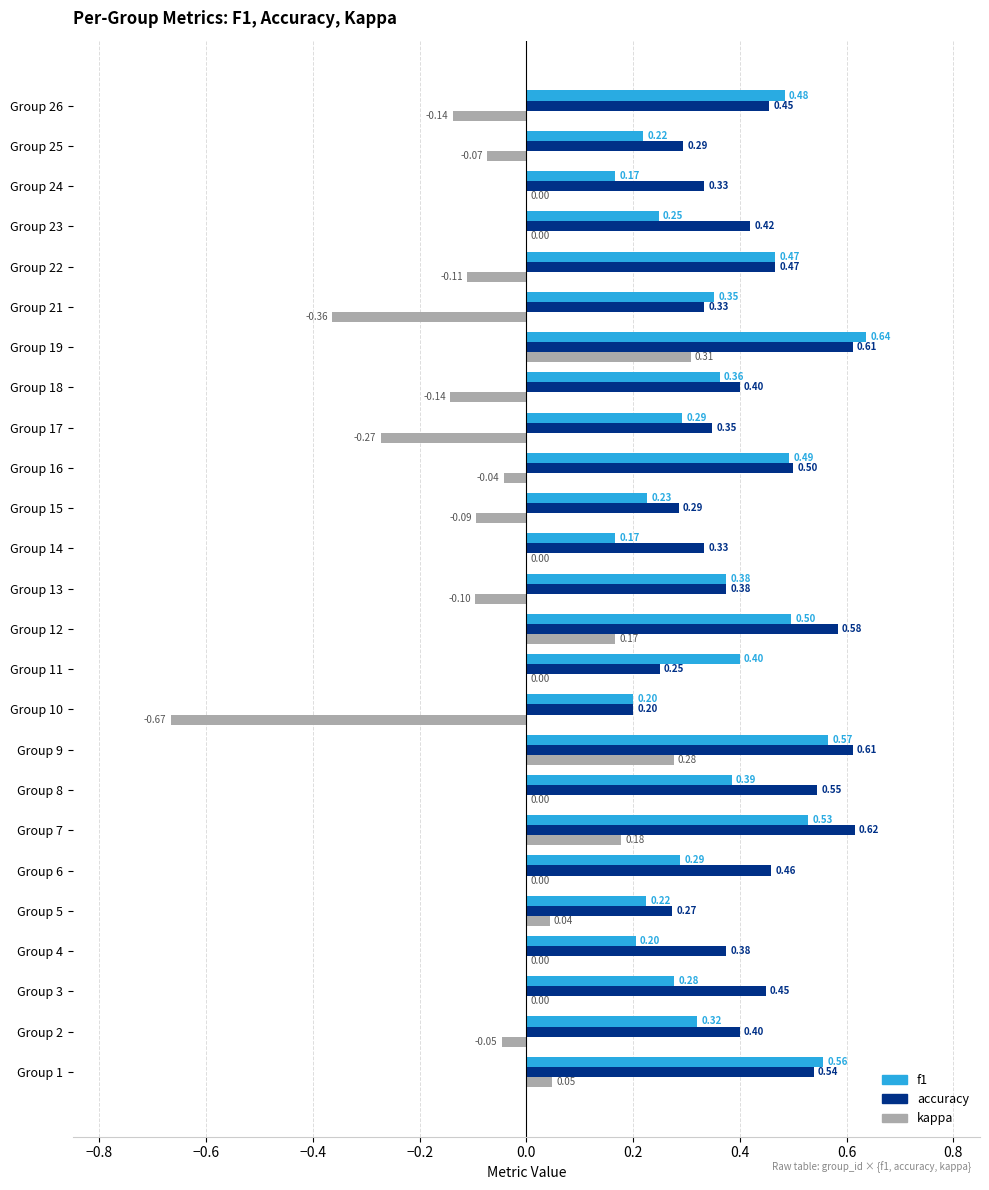

What is the sum of the kappa values at Group 18 and Group 10?

-0.8